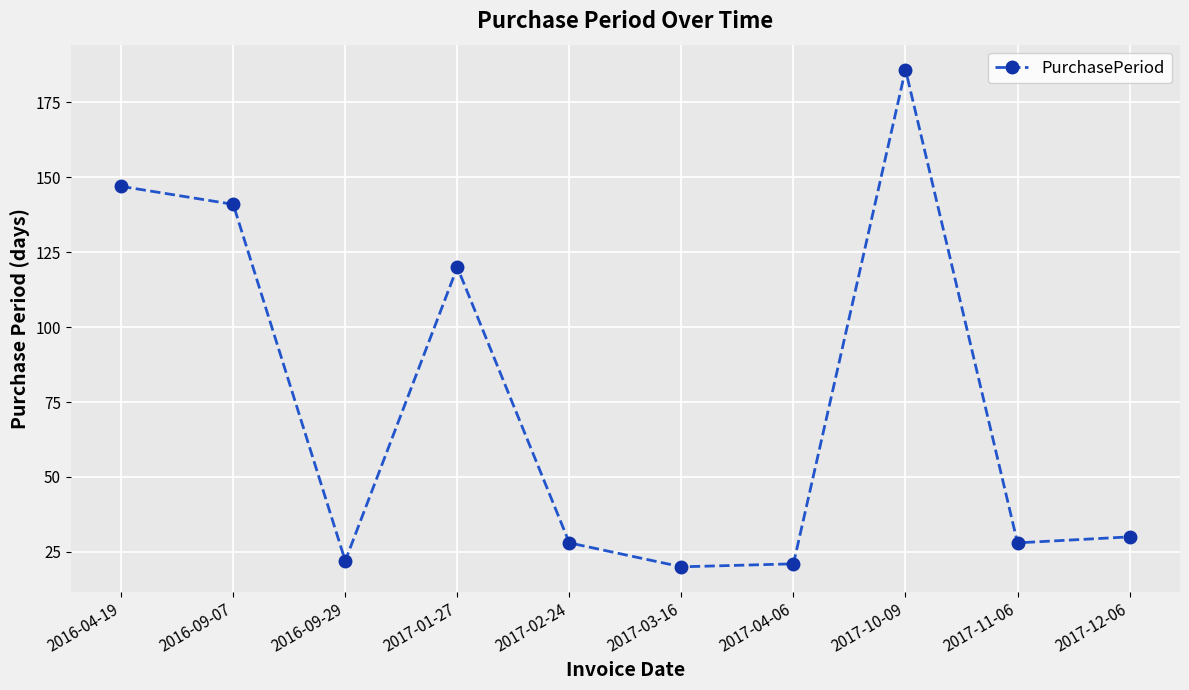

True or false: there are more than 1 points higher than both neighbors.

True